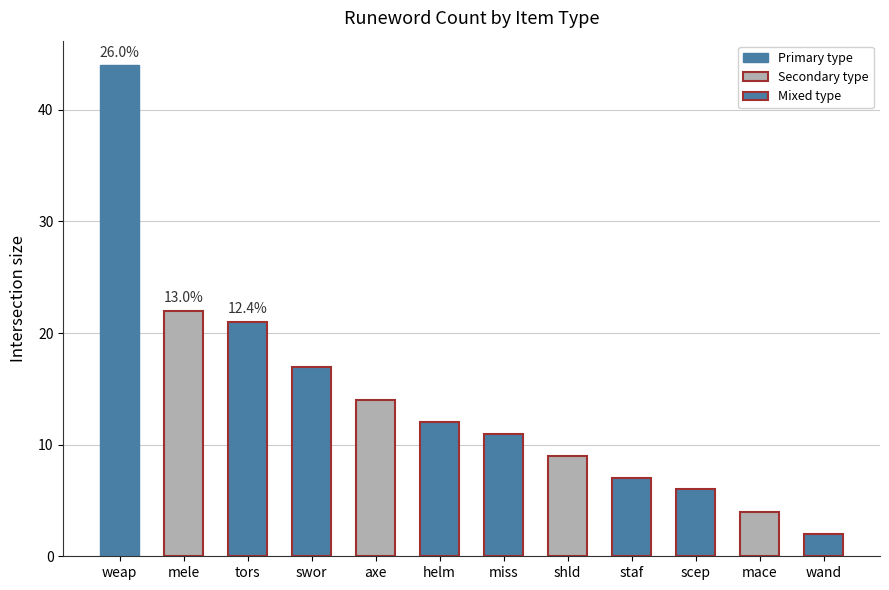

Does the chart contain any negative values?

No